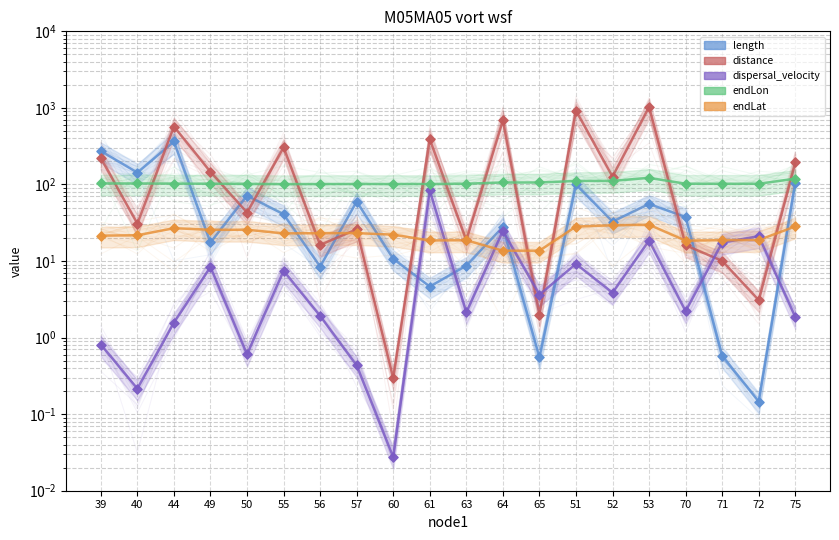

What are all the series names shown in the legend?

length, distance, dispersal_velocity, endLon, endLat